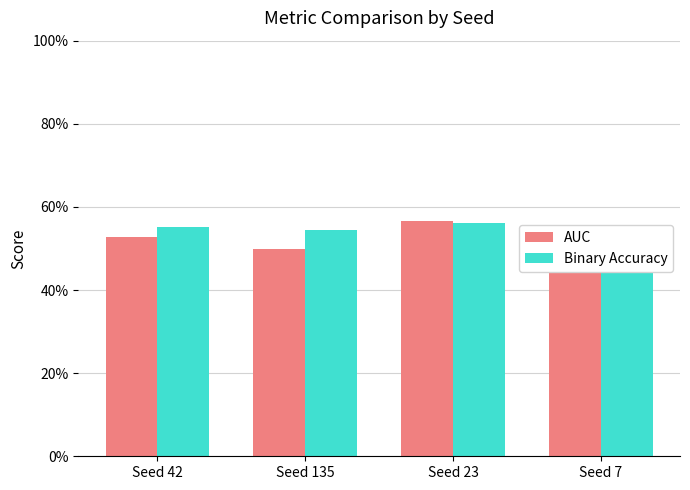

Rank the series by their average value, from lowest to highest.

AUC, Binary Accuracy